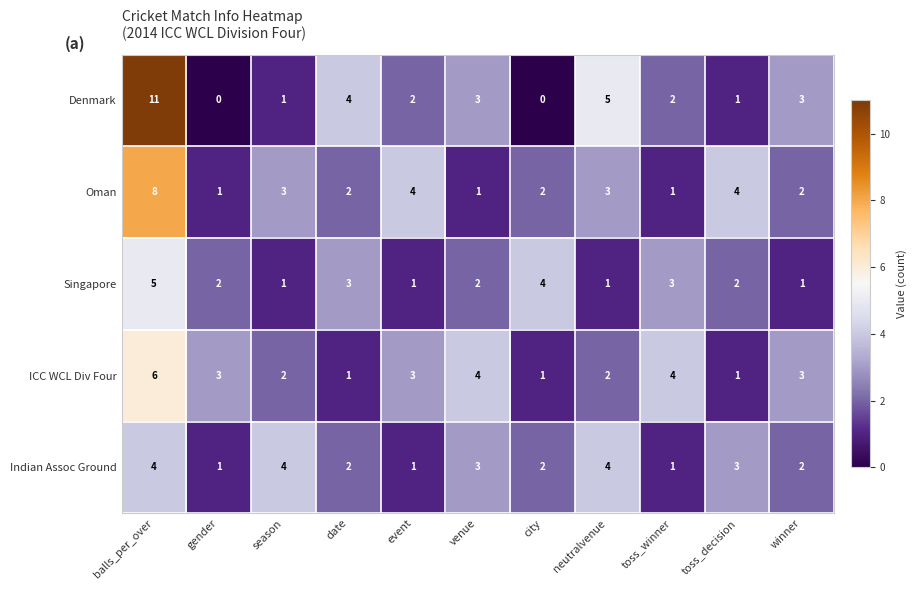

List the series in order of their peak value, lowest first.

Indian Assoc Ground, Singapore, ICC WCL Div Four, Oman, Denmark